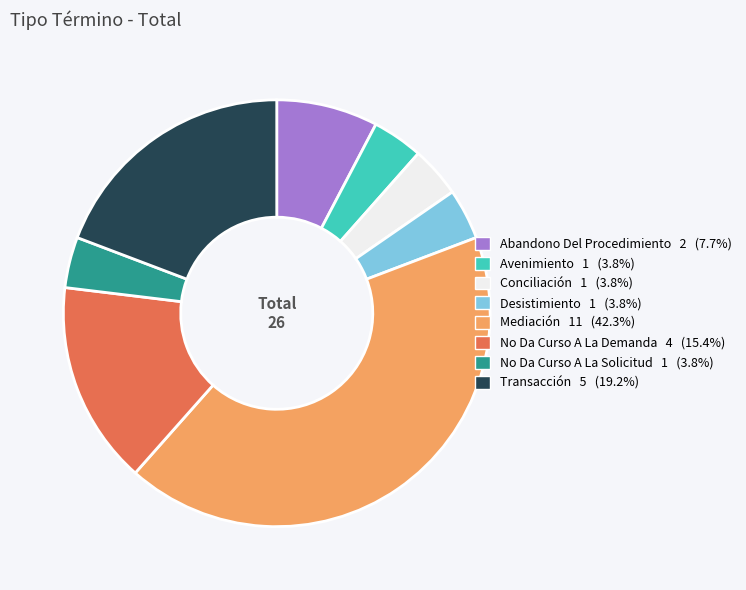

Combined, do Avenimiento and Conciliación account for over 50%?

No